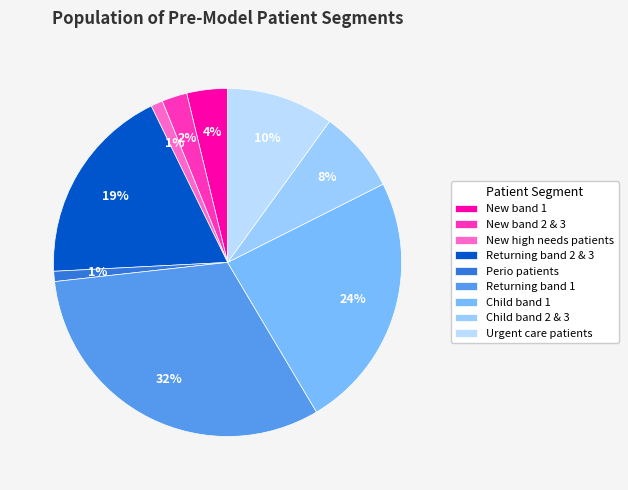

The Perio patients slice represents 1% of the pie. True or false?

True